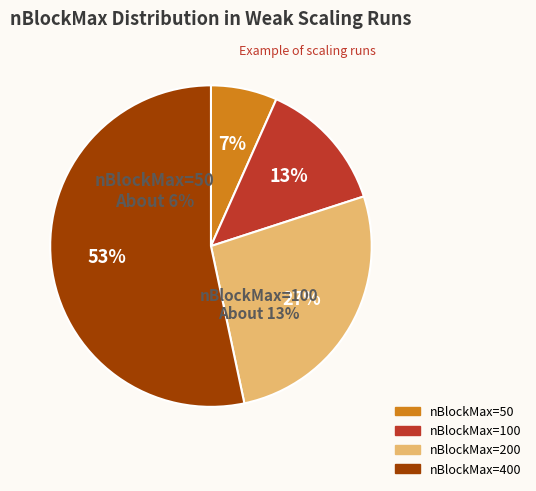

Does nBlockMax=100 represent more than half of the total?

No